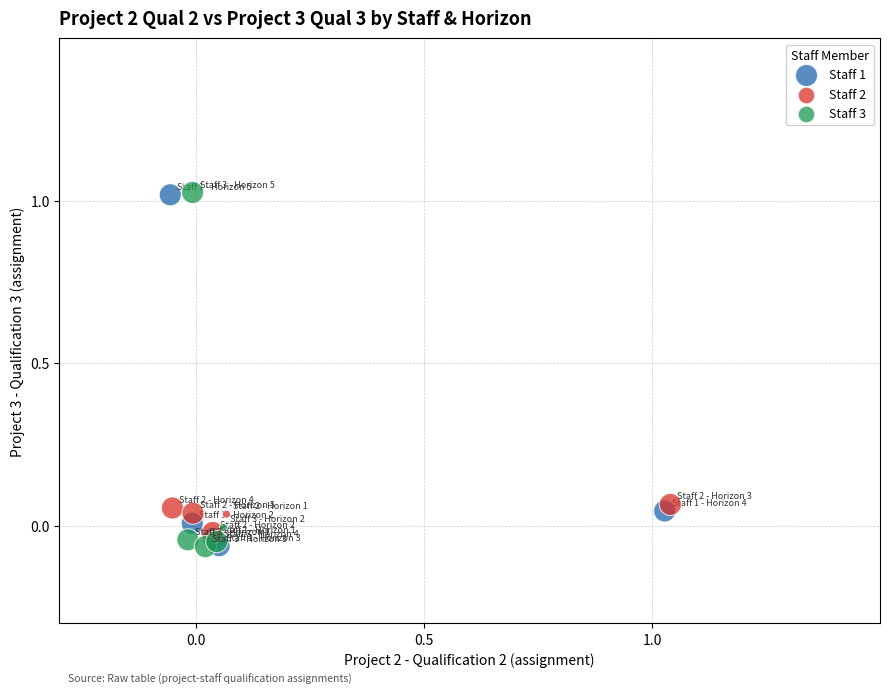

Which series has the widest spread of Y values?

Staff 3